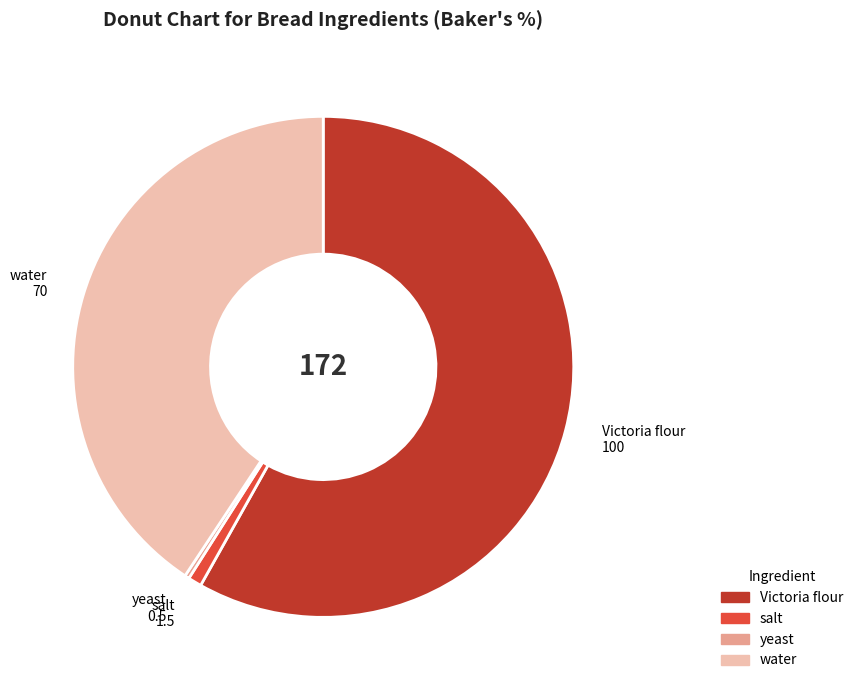

How many slices are in this pie chart?

4